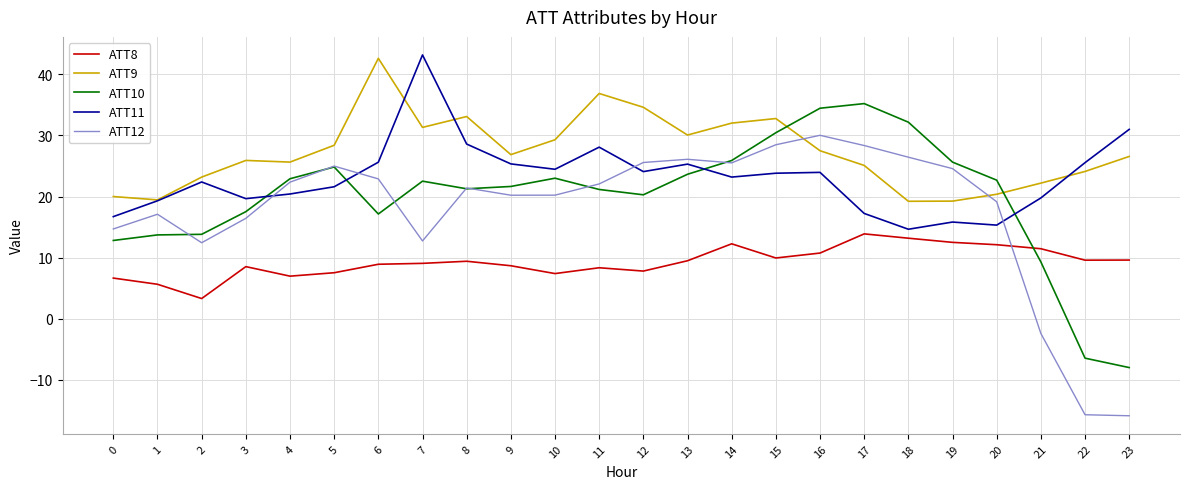

Which series has the widest spread of values?

ATT12